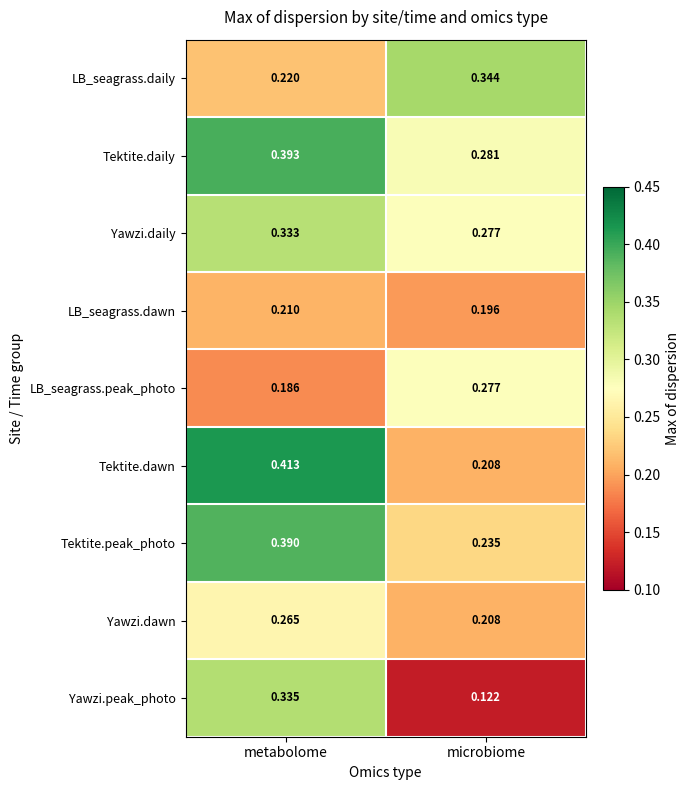

At how many categories does at least one series exceed 0?

2